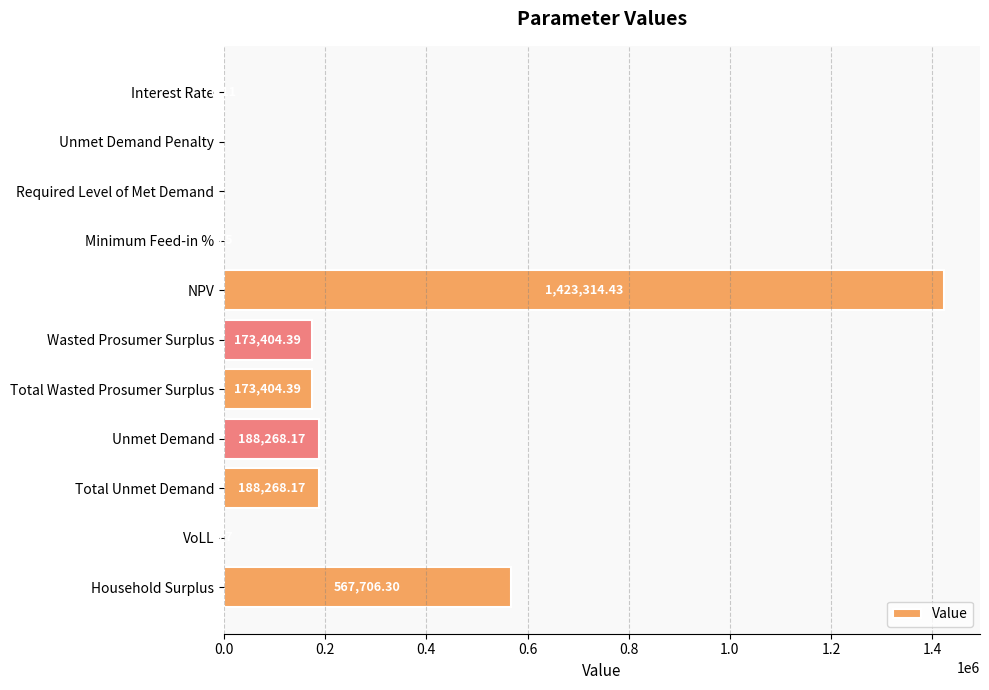

At which label is the value closest to 711657?

Household Surplus